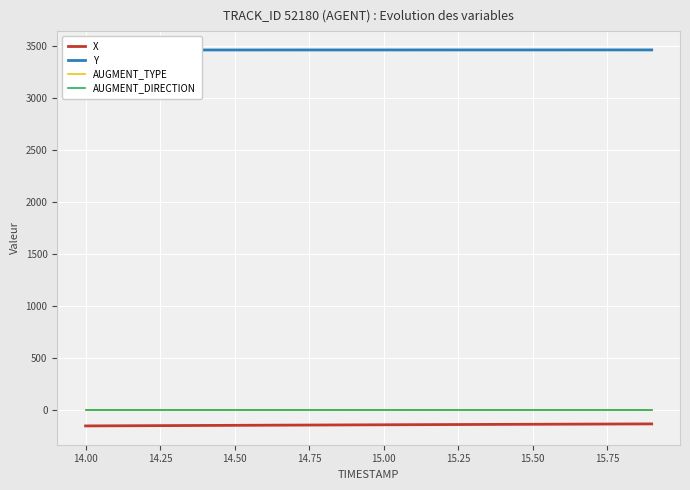

Which series has the largest range (max minus min)?

X